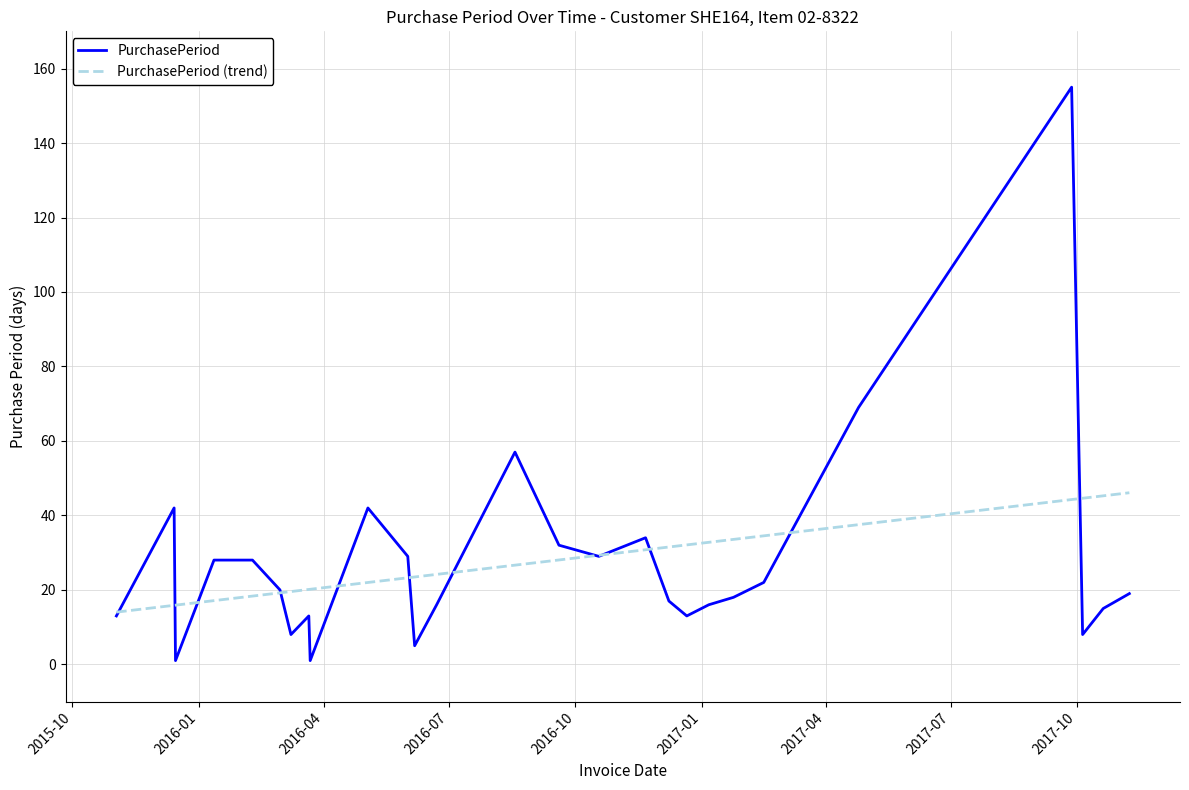

What is the average value of the PurchasePeriod series?

27.8